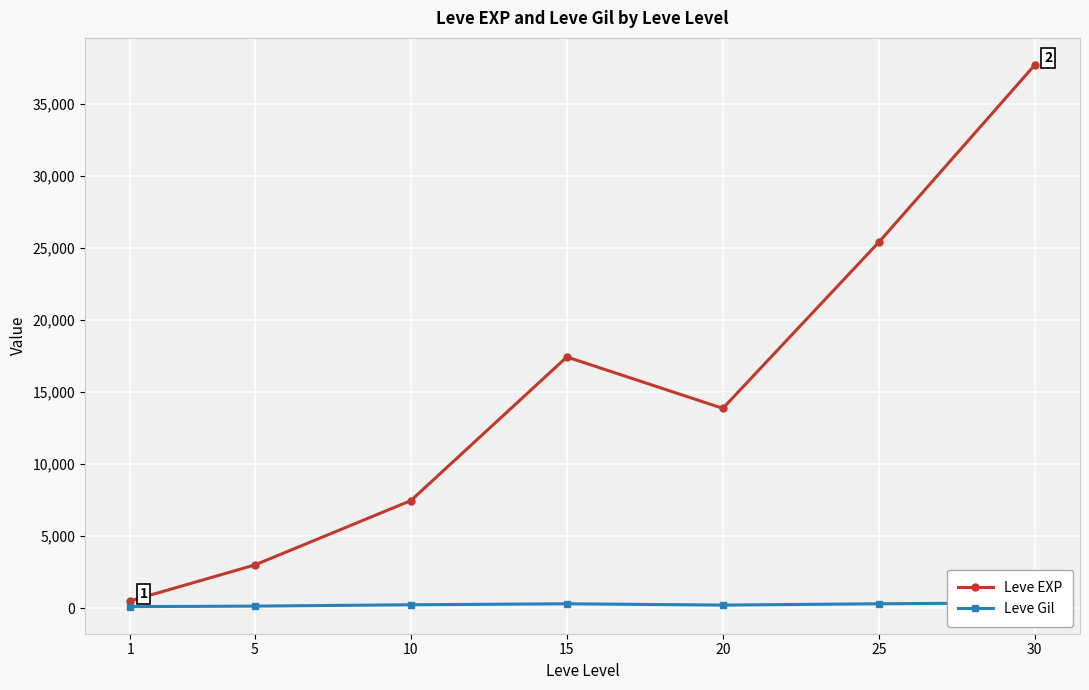

What is the value of the Leve EXP point at the 7th from the left?

37715.0